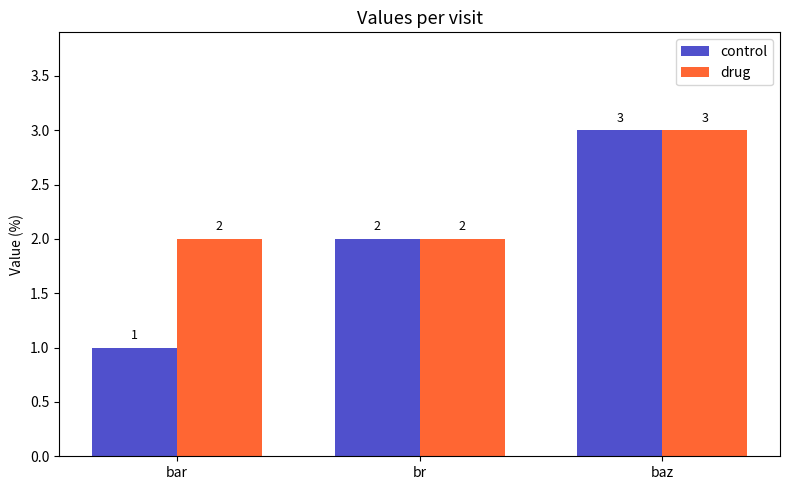

Is the value of control at bar greater than the value of drug at br?

No